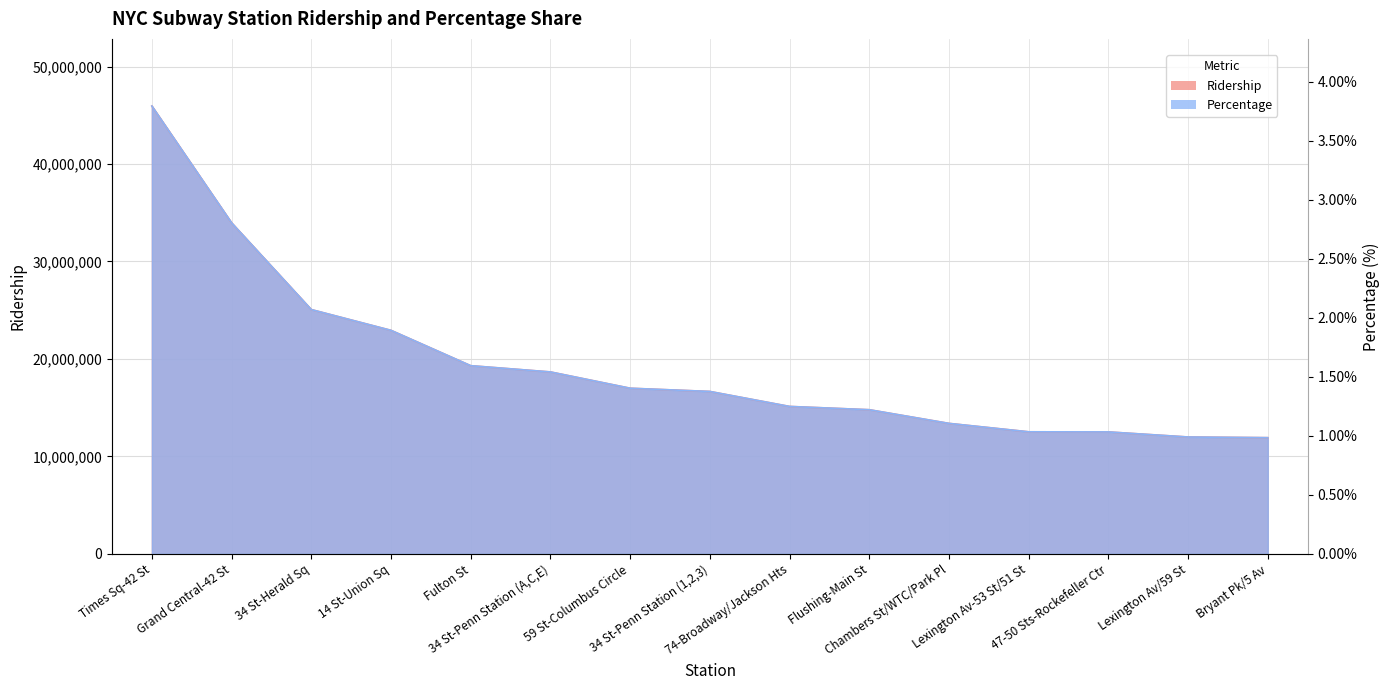

What is the label of the 3rd point from the left?

34 St-Herald Sq